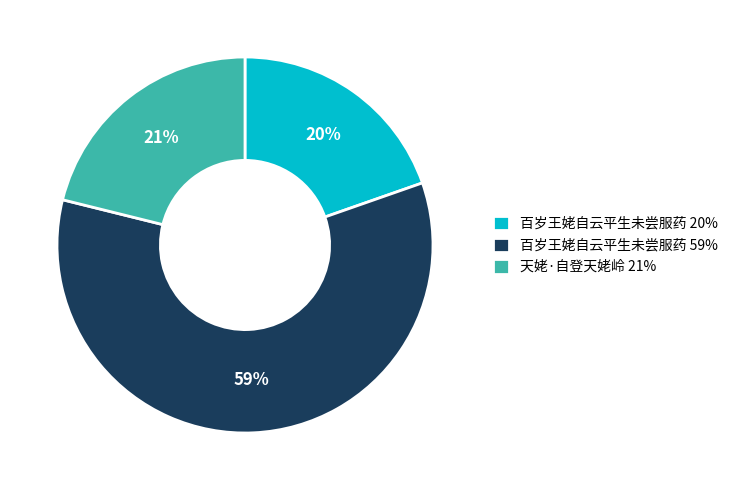

To the nearest percent, what percentage of the pie is 百岁王姥自云平生未尝服药 59%?

59%